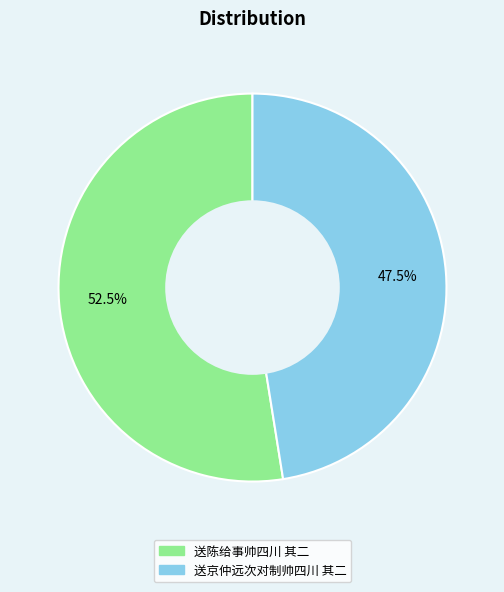

Rank the categories by value from highest to lowest.

送陈给事帅四川 其二, 送京仲远次对制帅四川 其二